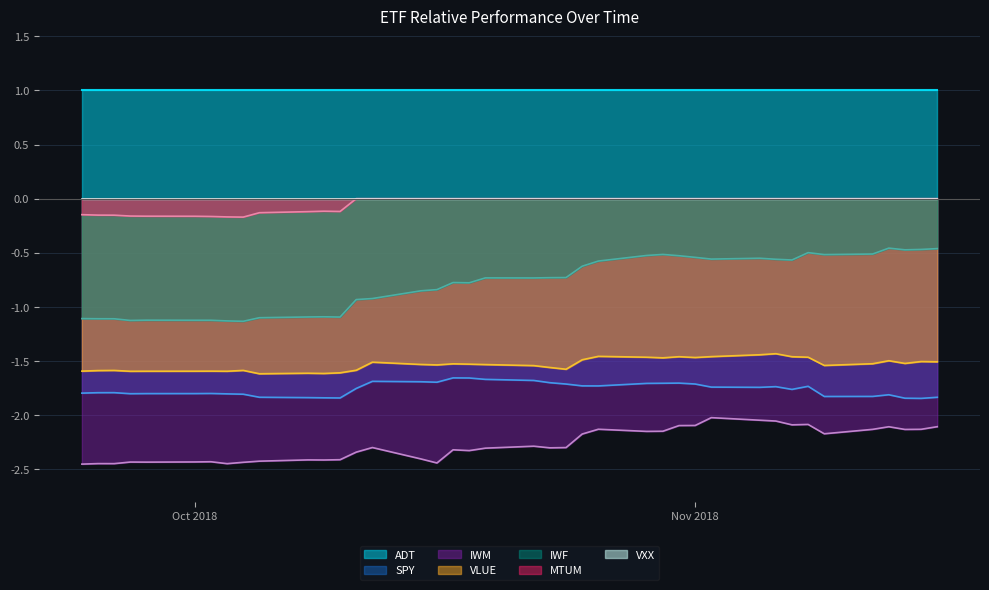

True or false: ADT and MTUM intersect in this chart.

False